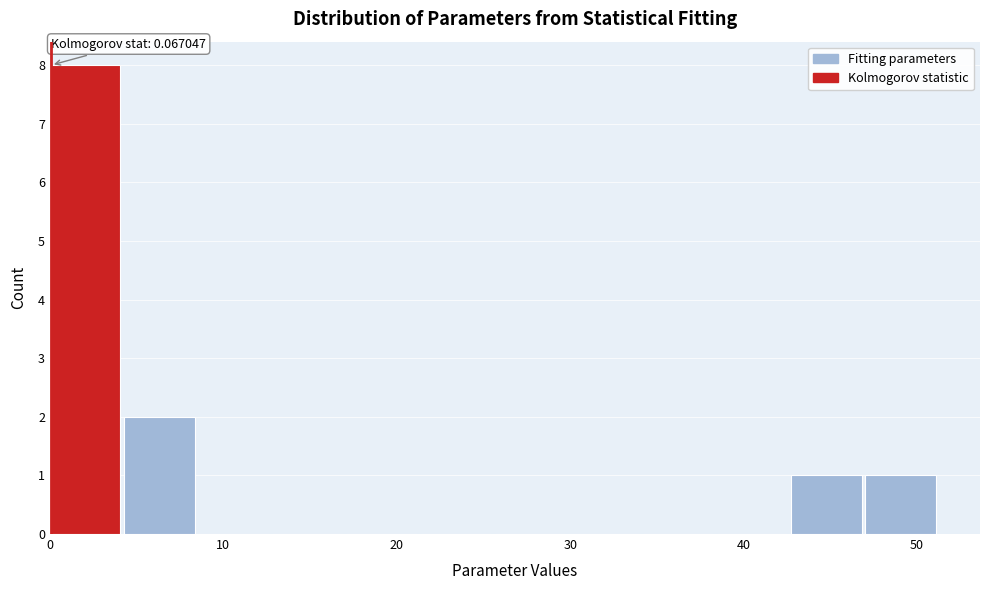

Over which range of the x-axis is the bar tallest?

0 to 4